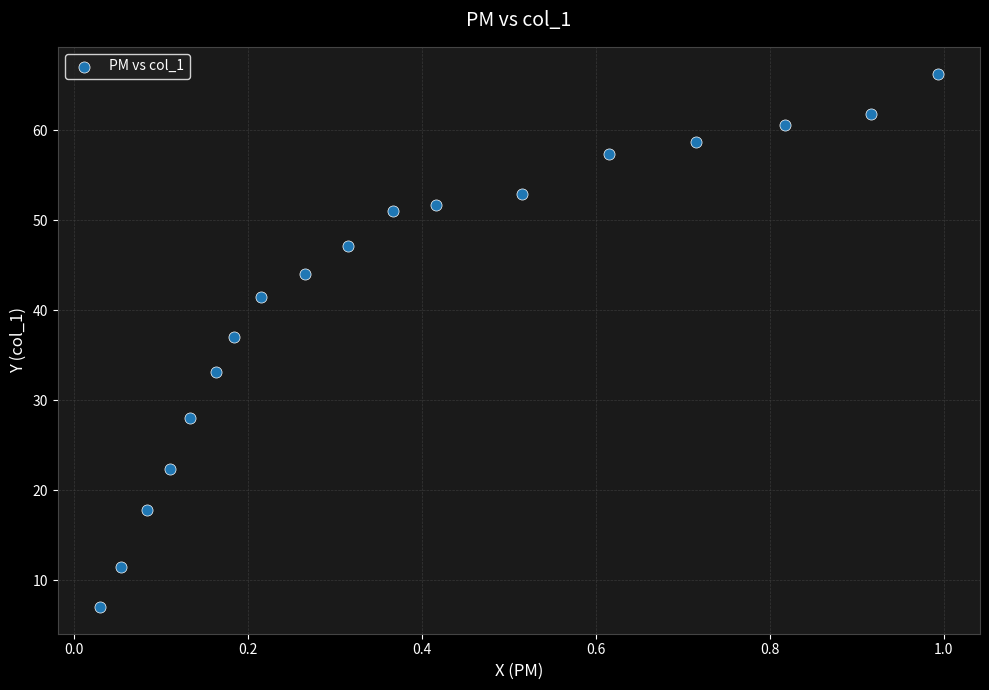

What is the range of X values (max minus min)?

1.0